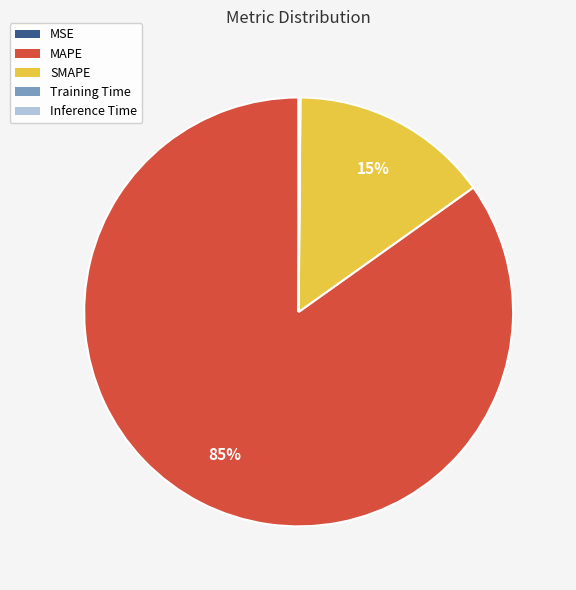

Does MAPE represent more than half of the total?

Yes